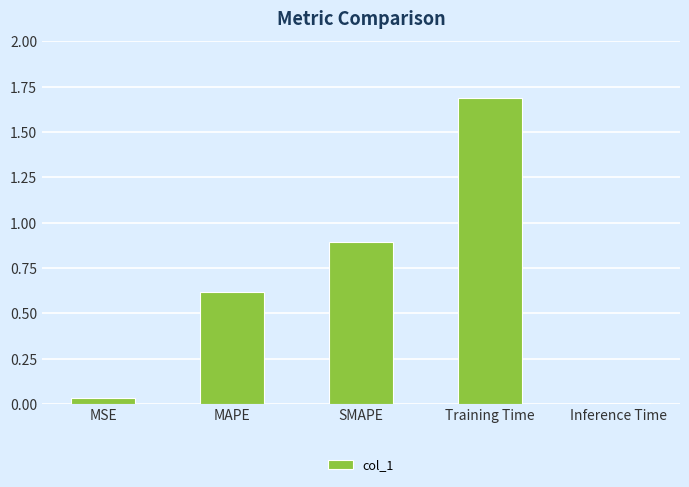

Which label corresponds to the smallest value in the chart?

Inference Time